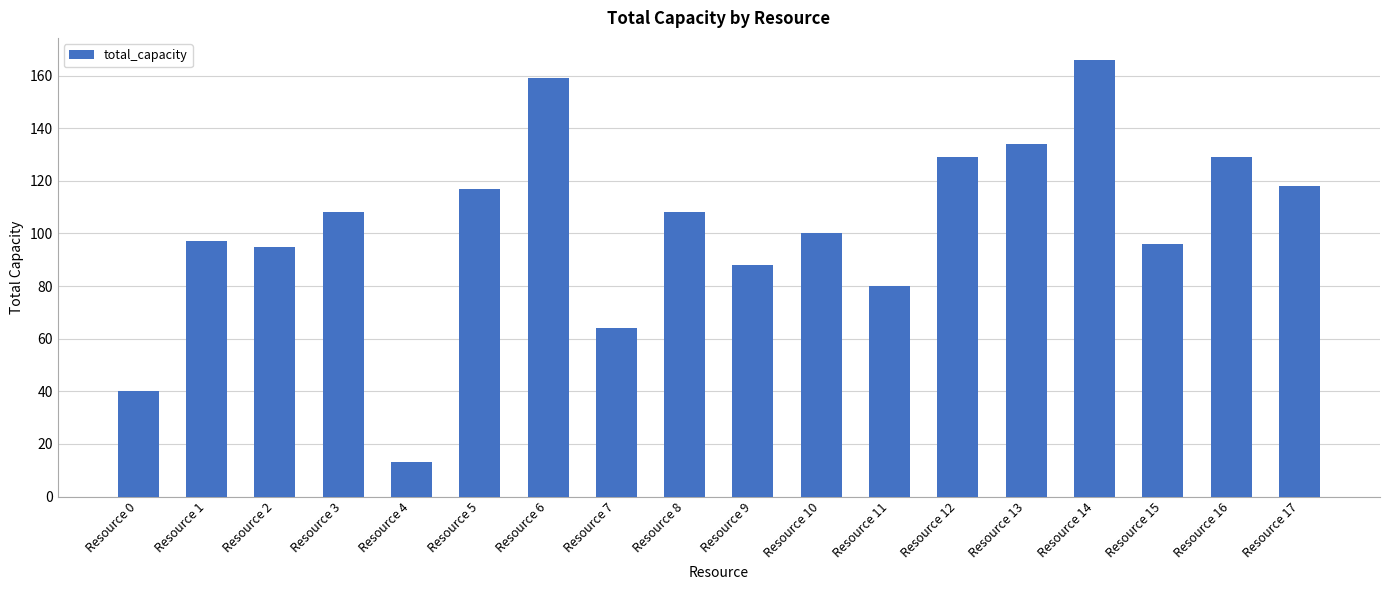

Reading left to right, what are all the values shown in this chart?

Resource 0=40	Resource 1=97	Resource 2=95	Resource 3=108	Resource 4=13	Resource 5=117	Resource 6=159	Resource 7=64	Resource 8=108	Resource 9=88	Resource 10=100	Resource 11=80	Resource 12=129	Resource 13=134	Resource 14=166	Resource 15=96	Resource 16=129	Resource 17=118